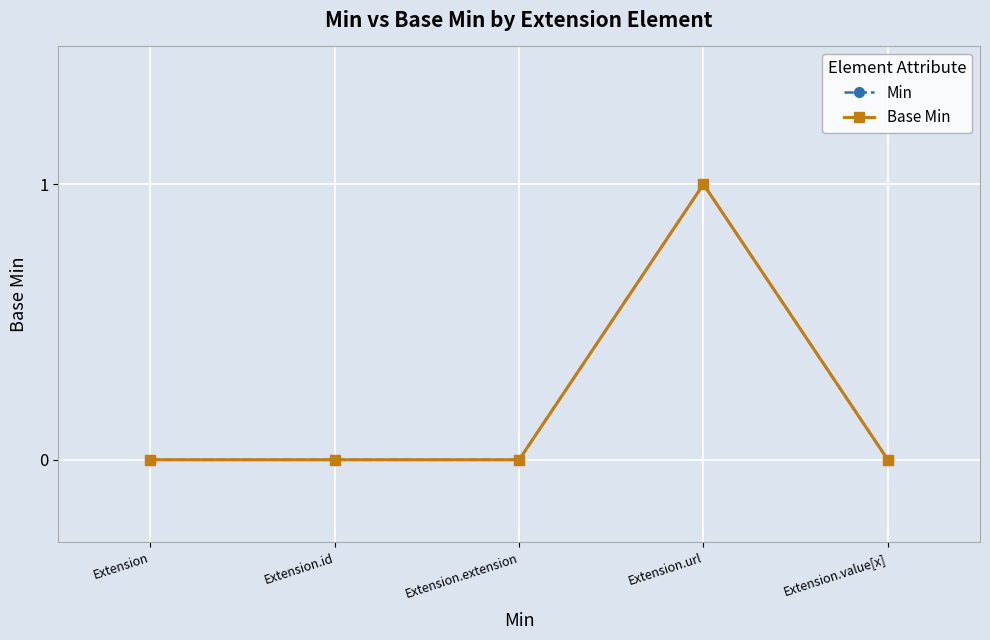

What is the label of the 3rd point from the right?

Extension.extension